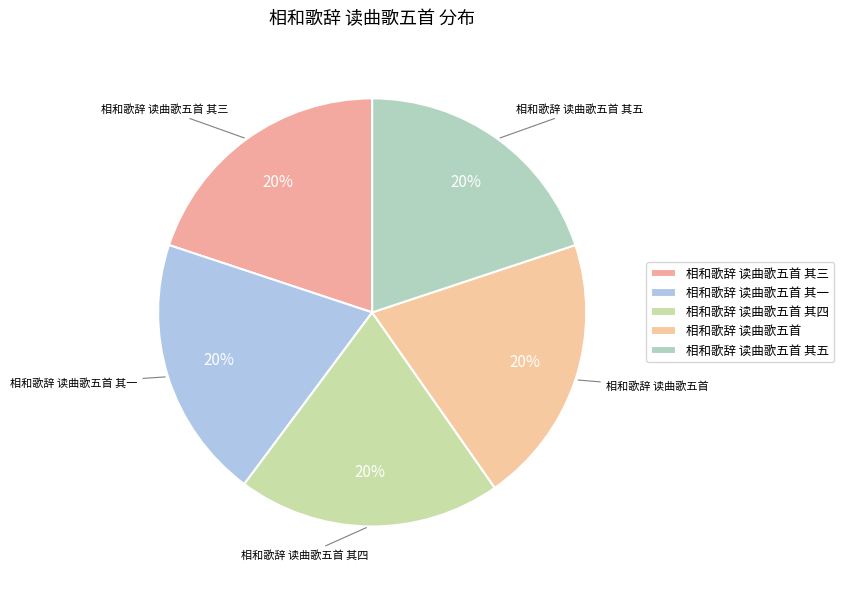

Is there a majority slice in this chart?

No